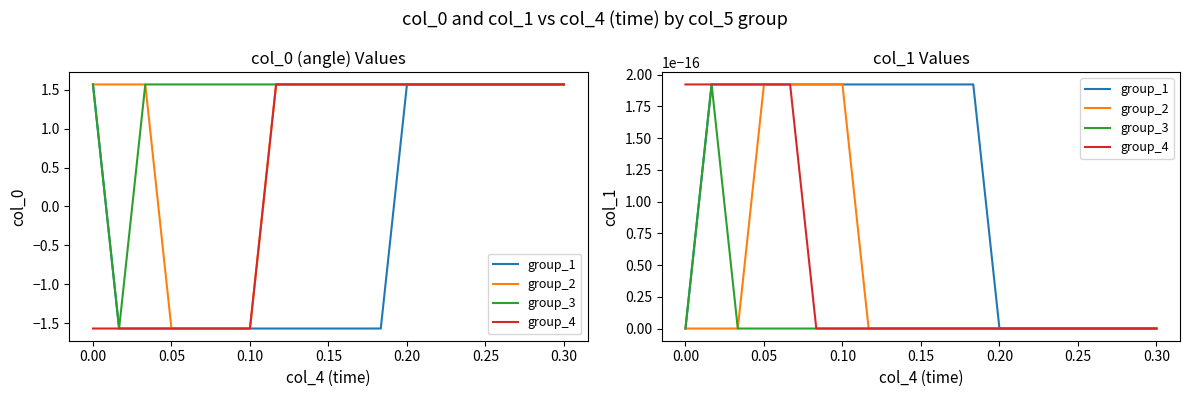

True or false: col_5_group2 has more than 1 points higher than both neighbors.

False